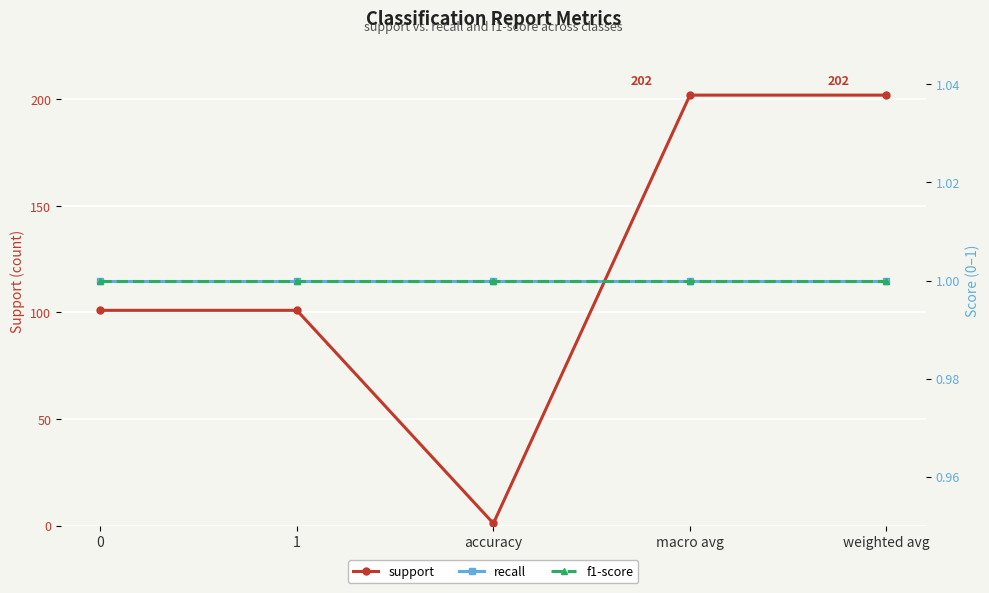

What value does the recall series have at macro avg?

1